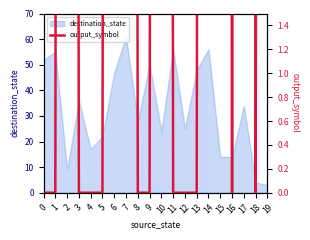

True or false: destination_state has a value of 25 at 12.

True